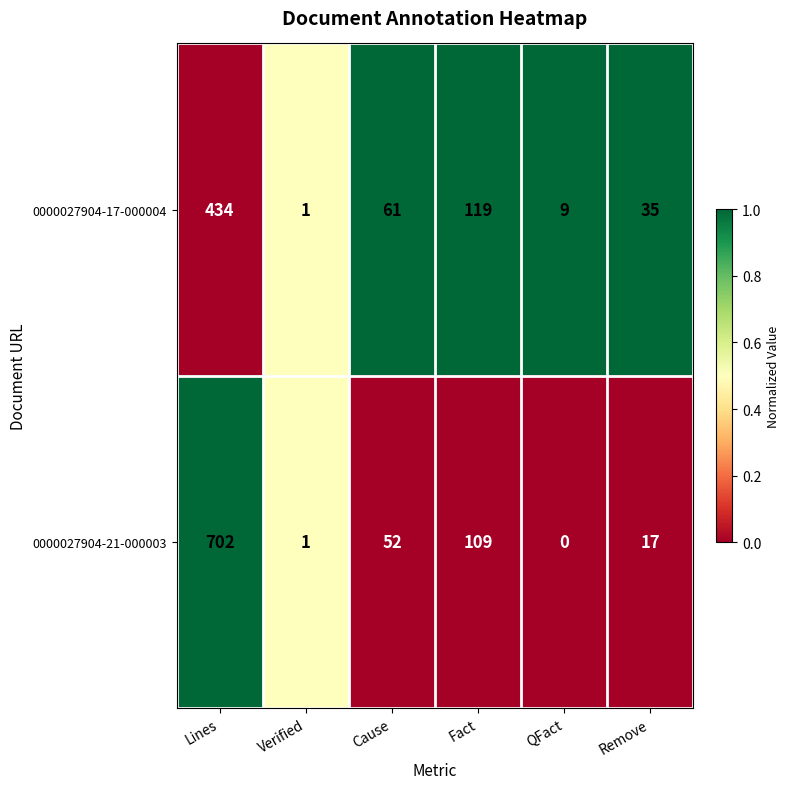

Which category has the highest value across all series?

Lines